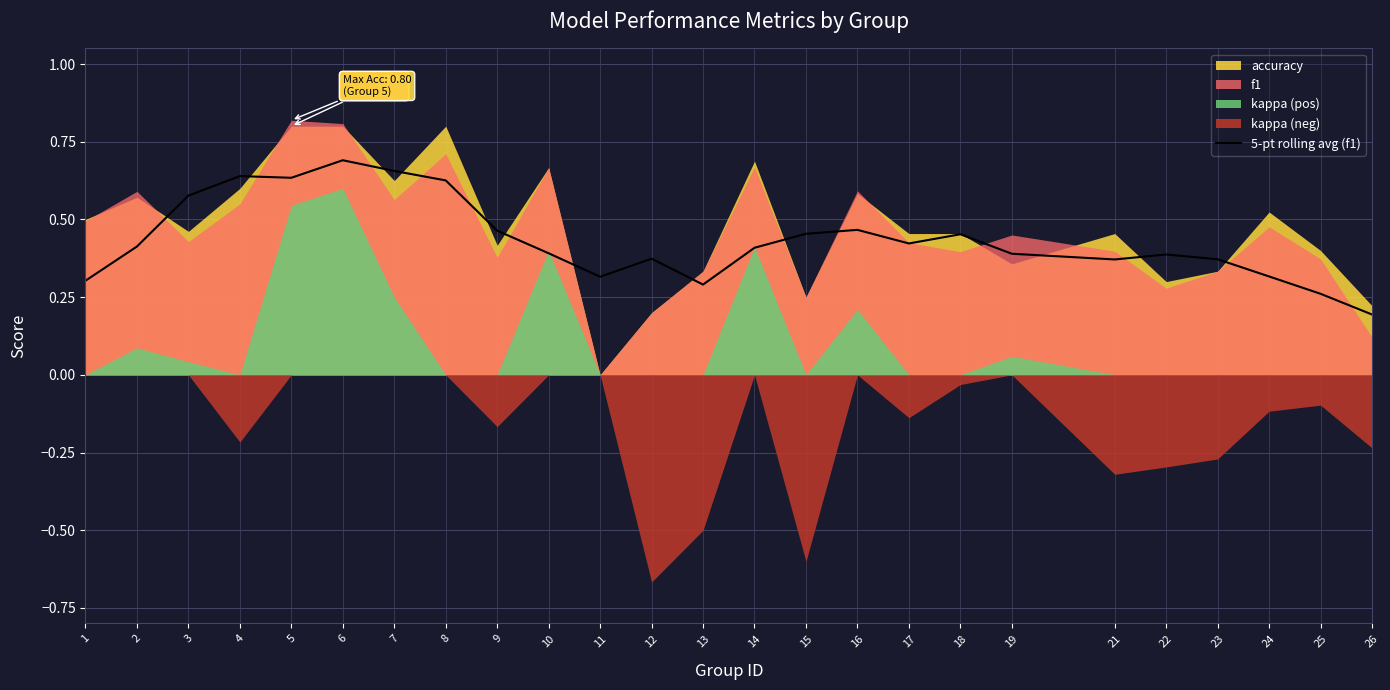

How many lines are shown in the chart?

1